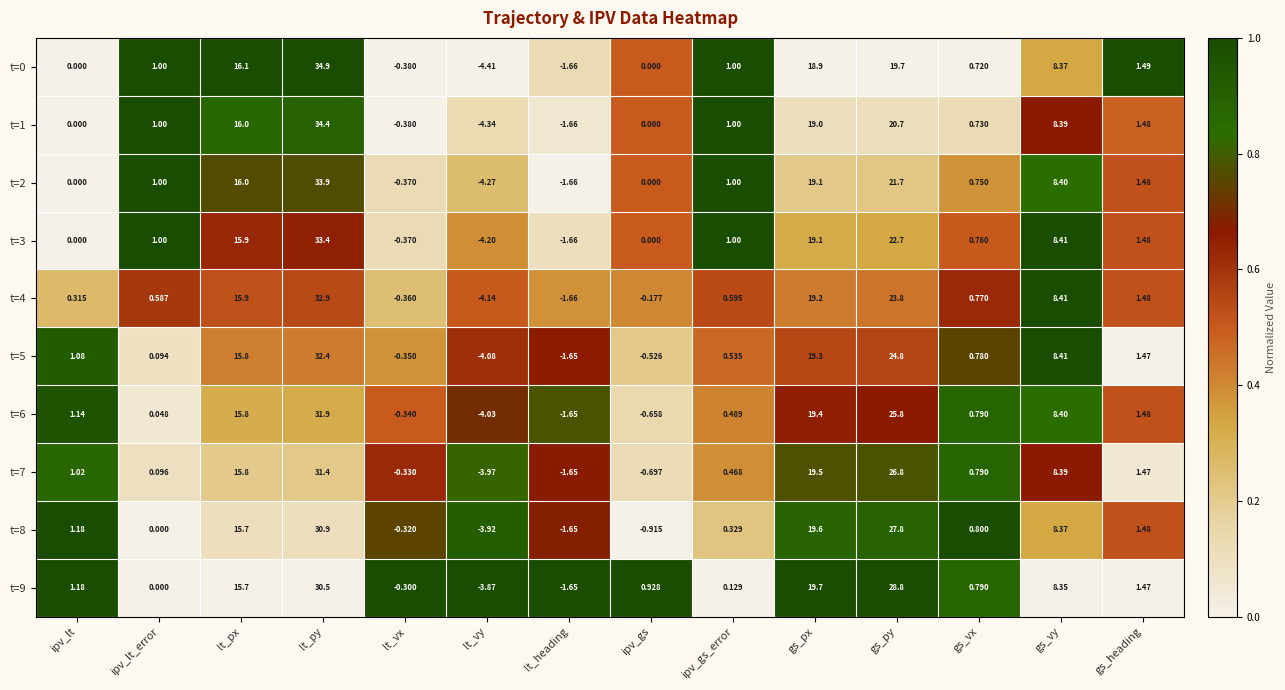

Which category has the lowest value in the t=4 series?

lt_vy